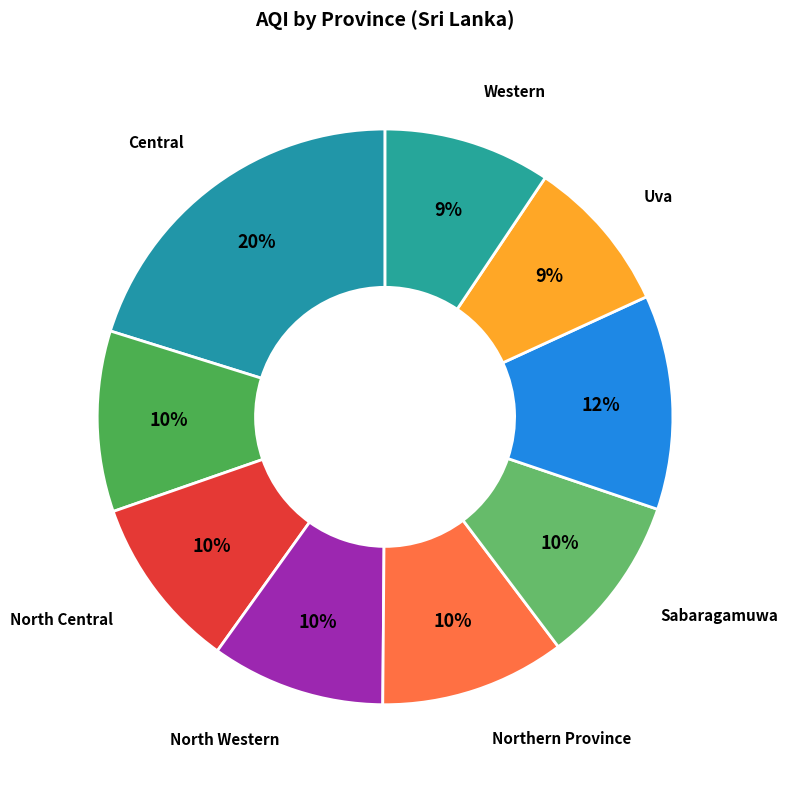

Is there a majority slice in this chart?

No